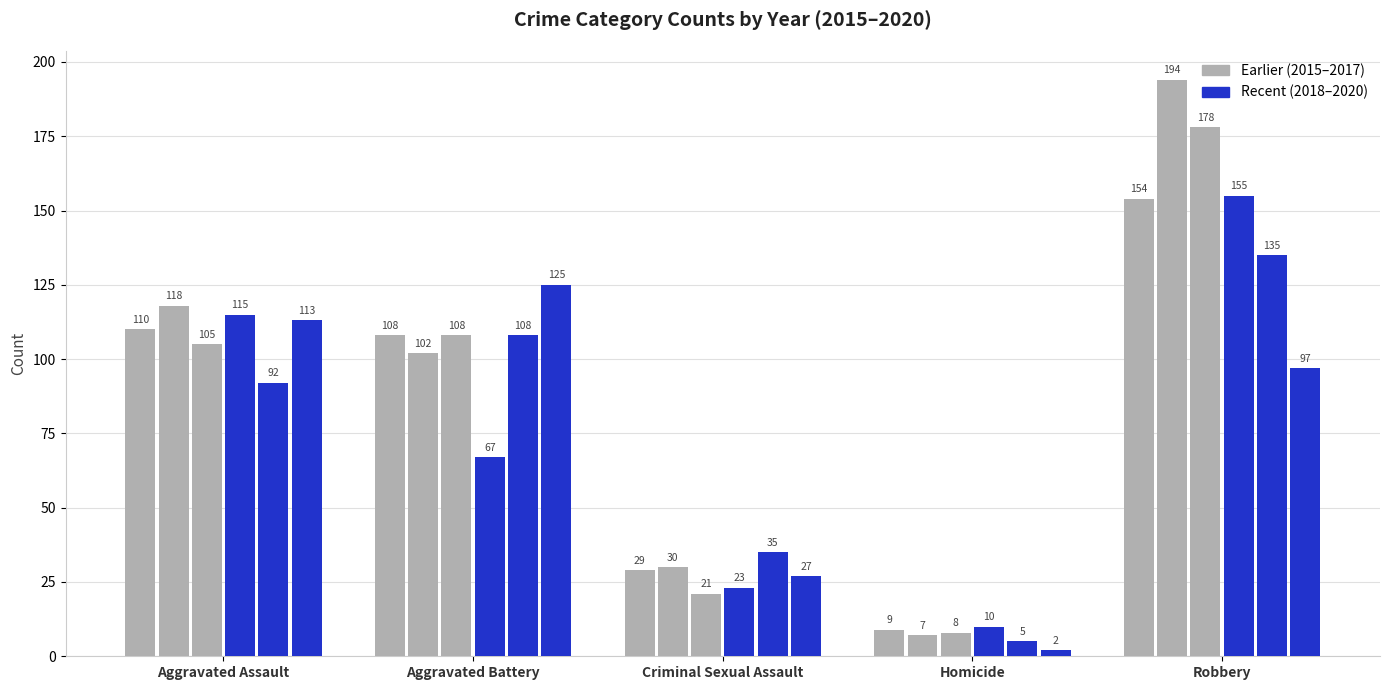

What is the difference between the highest and lowest values at Aggravated Battery?

58